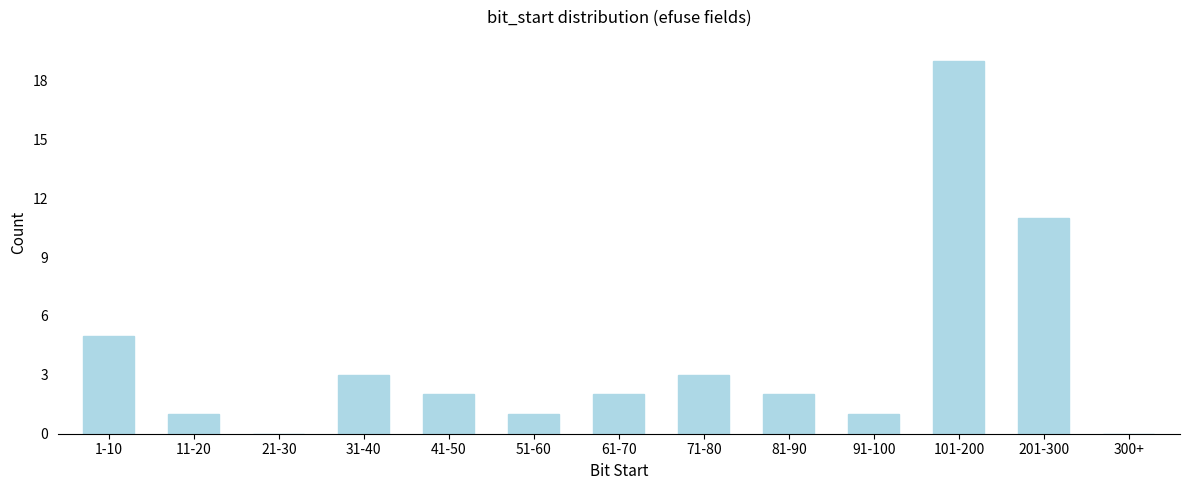

Reading left to right, what are all the values shown in this chart?

1-10=5	11-20=1	21-30=0	31-40=3	41-50=2	51-60=1	61-70=2	71-80=3	81-90=2	91-100=1	101-200=19	201-300=11	300+=0